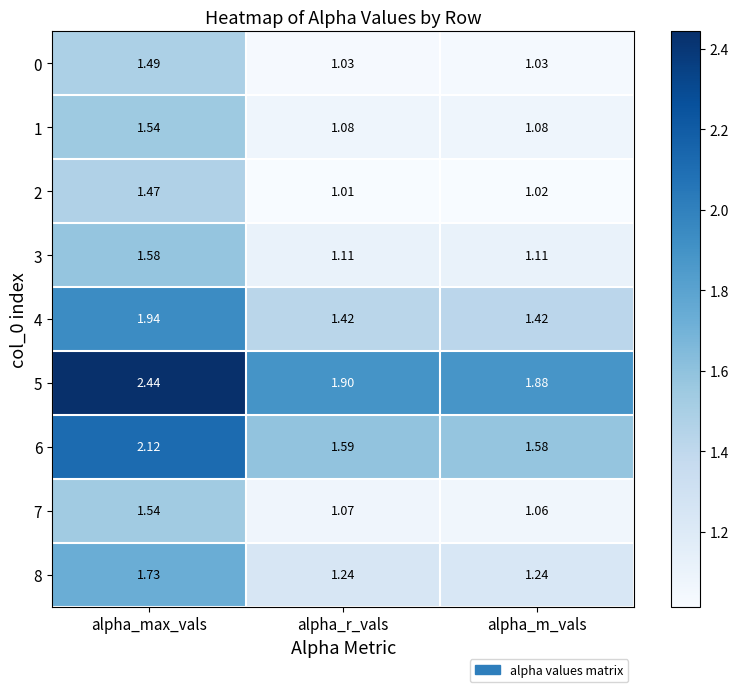

At which label is 7 closest to 1?

alpha_m_vals